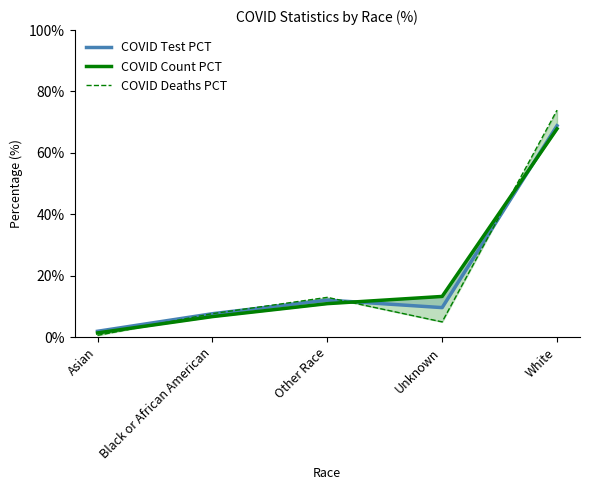

True or false: COVID Count PCT has a value of 6.7 at Black or African American.

True